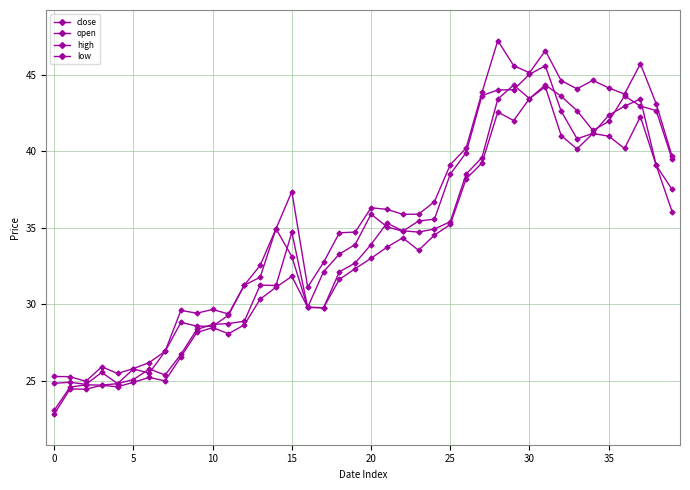

How many lines are shown in the chart?

4